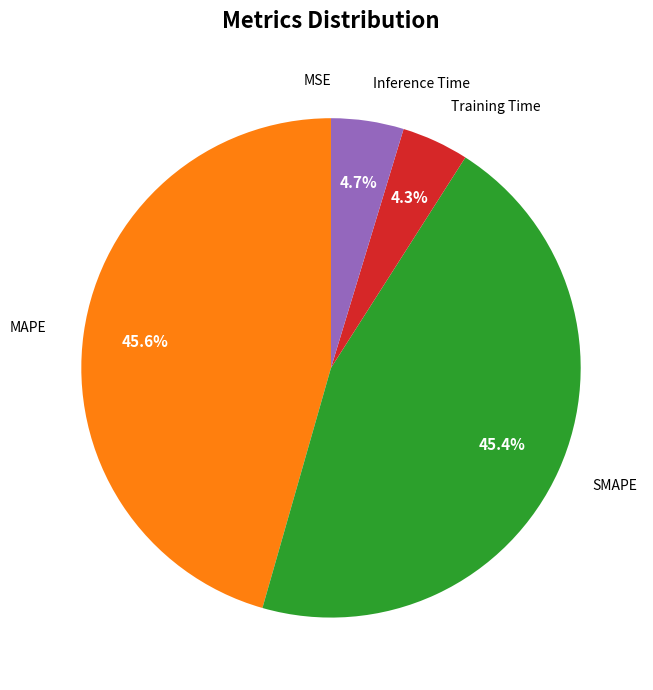

Is there a majority slice in this chart?

No